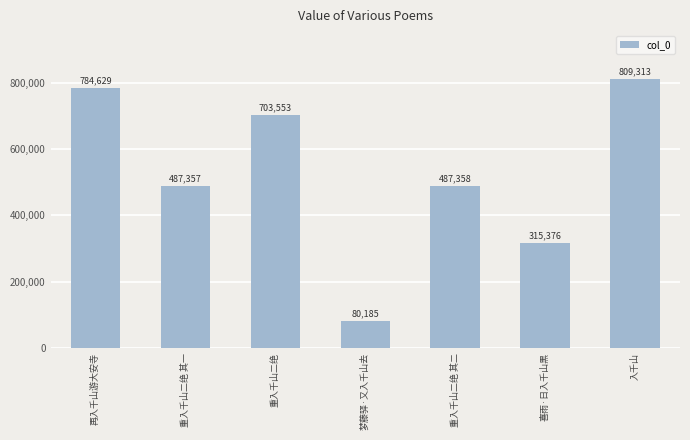

Reading left to right, extract all data points from this chart.

再入千山游大安寺=784629	重入千山二绝 其一=487357	重入千山二绝=703553	梦藤驿·又入千山去=80185	重入千山二绝 其二=487358	喜雨·日入千山黑=315376	入千山=809313